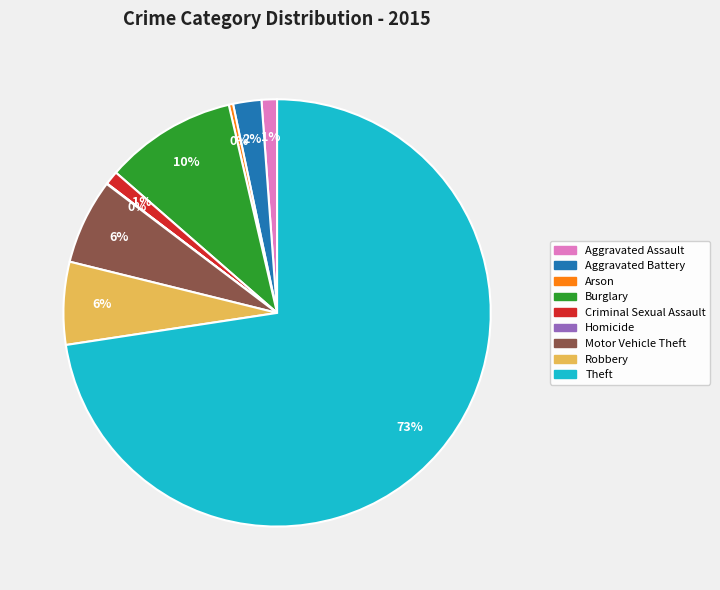

Which slice is the largest?

Theft